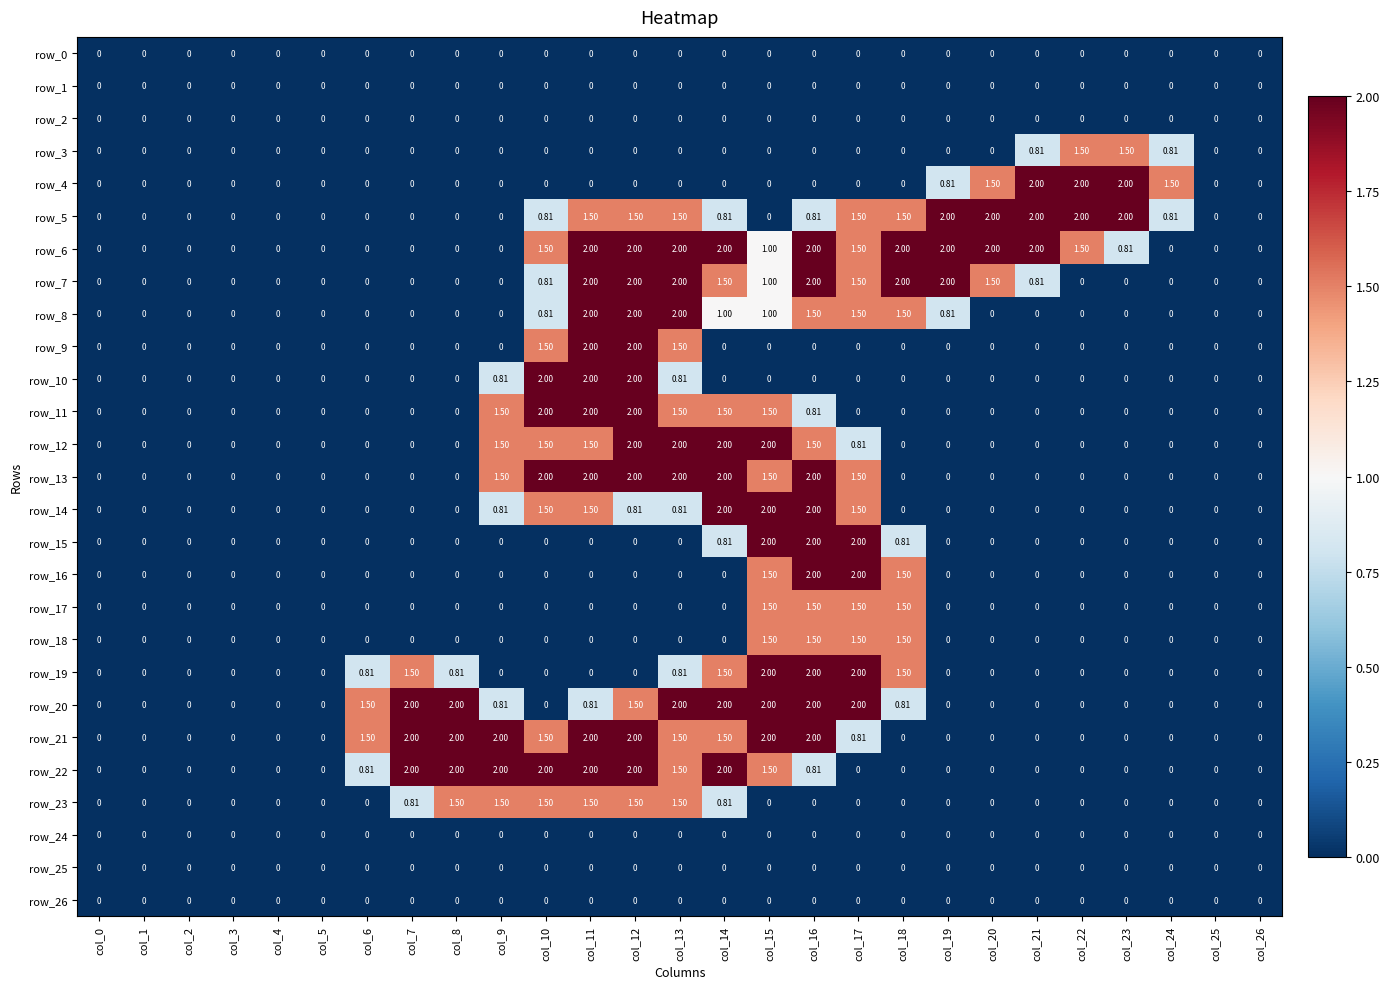

Is it true that row_3 equals 0.7 at col_17?

False